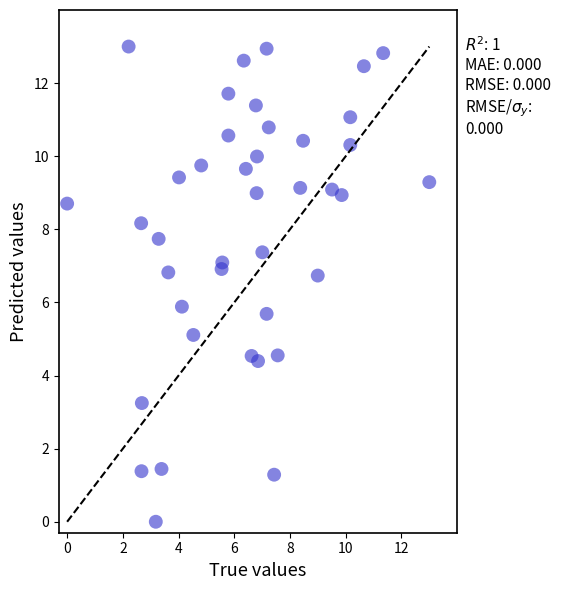

What is the range of Y values (max minus min)?

13.0